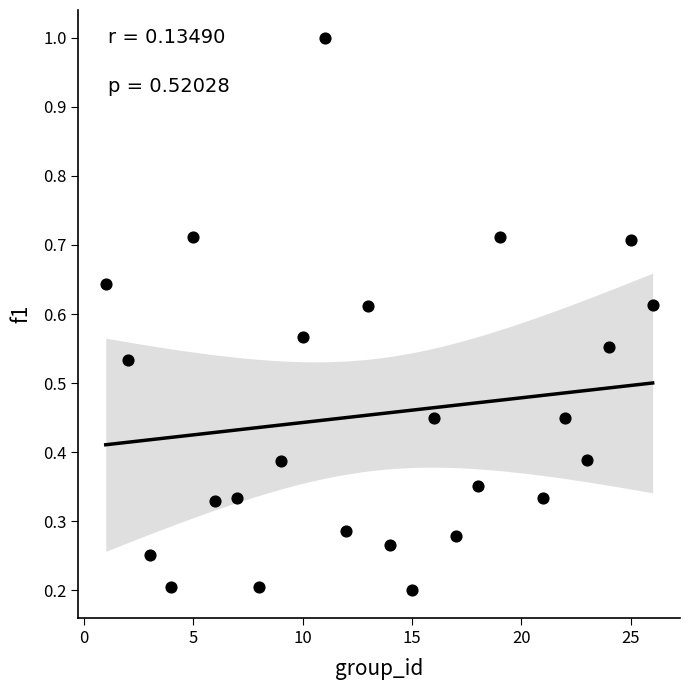

What is the range of X values (max minus min)?

25.0